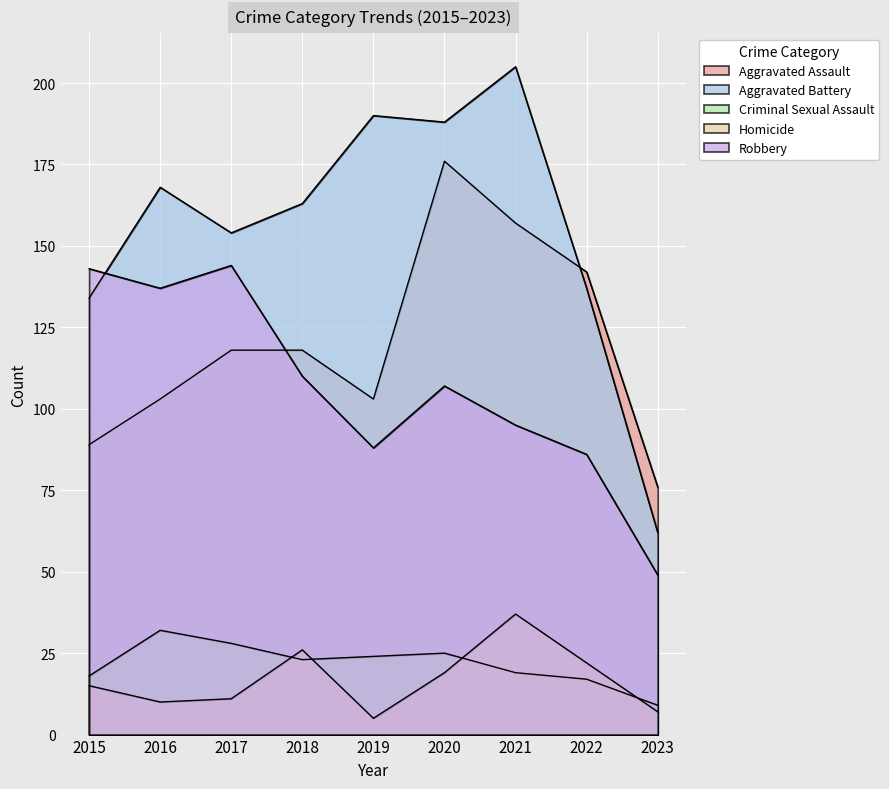

What is the minimum value shown in the chart?

5